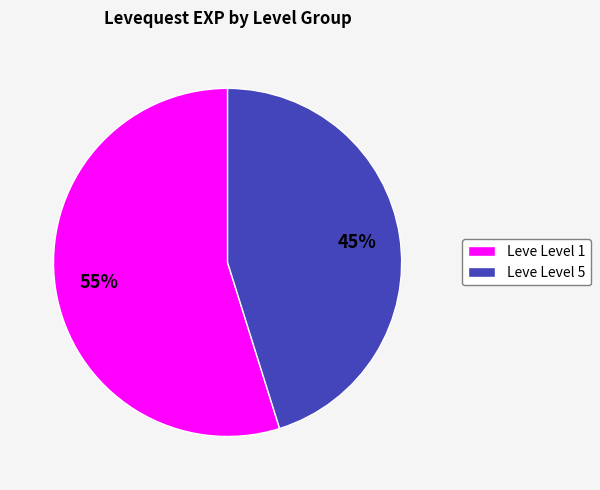

To the nearest percent, what is the difference between the largest and smallest slice percentages?

10%